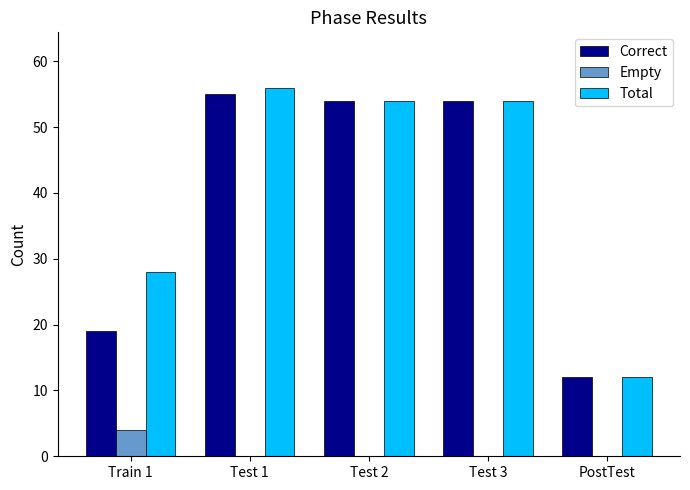

Which series has the widest spread of values?

Total